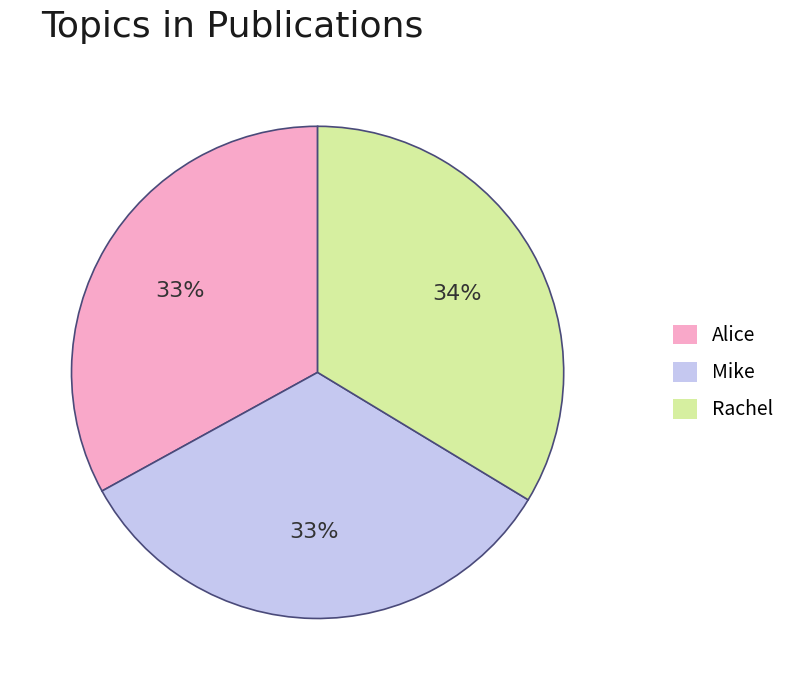

Is there any slice that represents more than half of the pie?

No